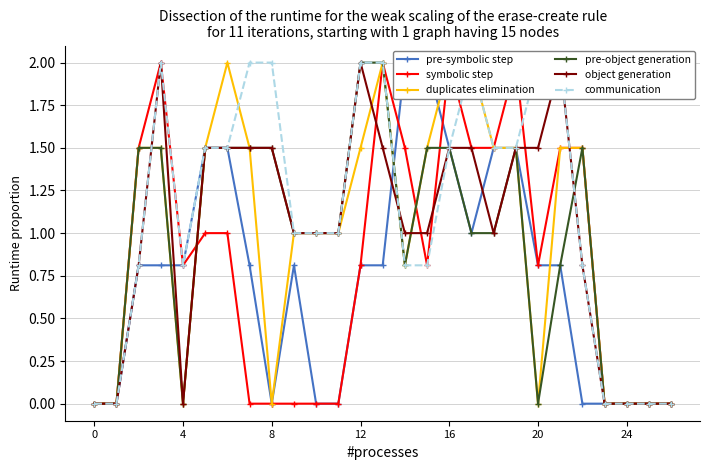

The value of pre-object generation at 21 is 0.5. True or false?

False